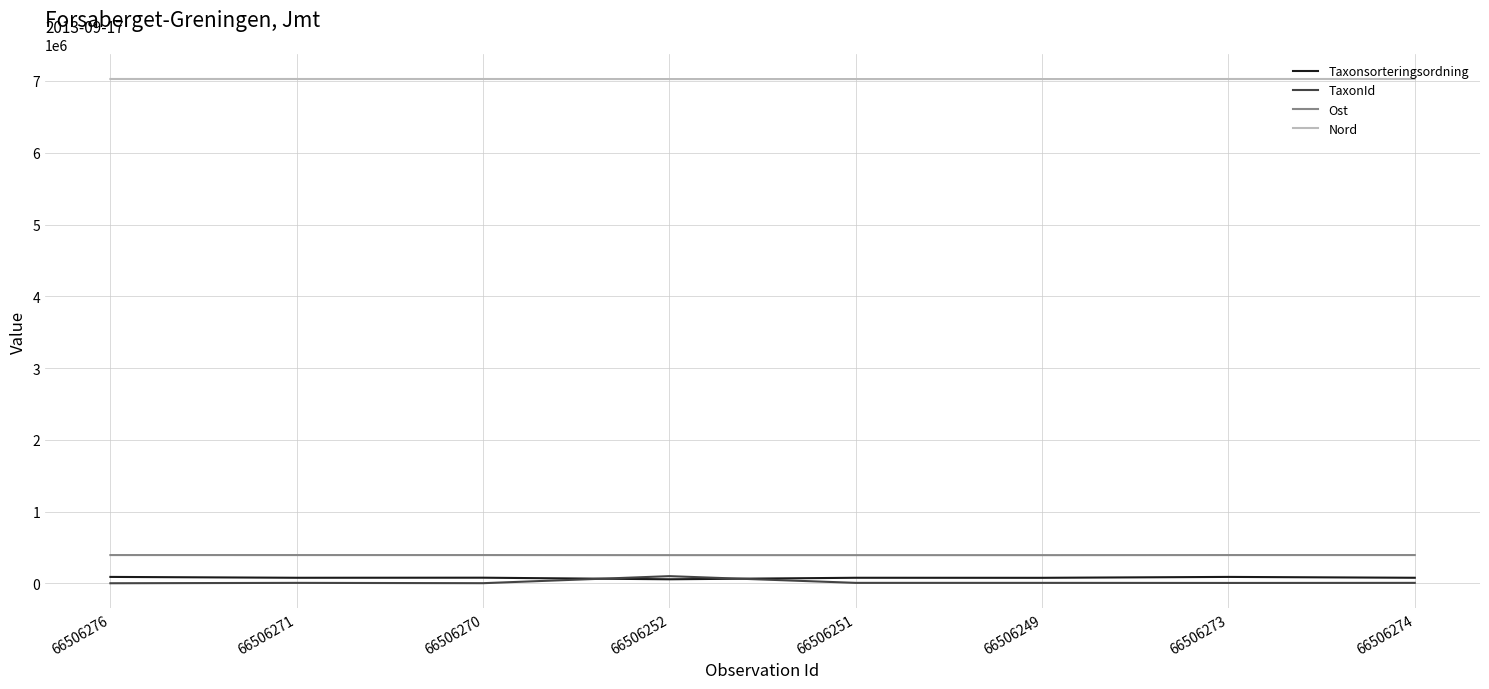

Which series has the largest total across all categories?

Nord